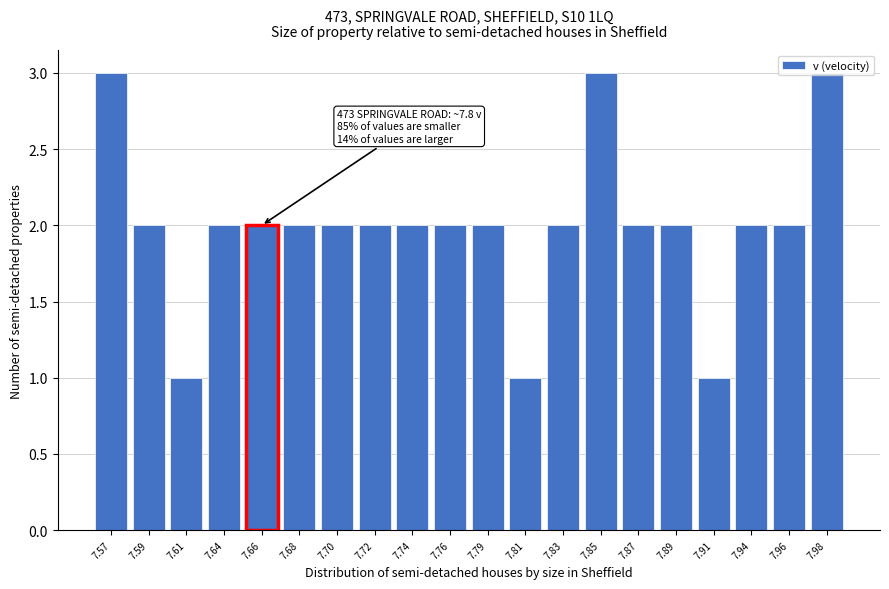

What is the value of the 7th bar from the left?

2